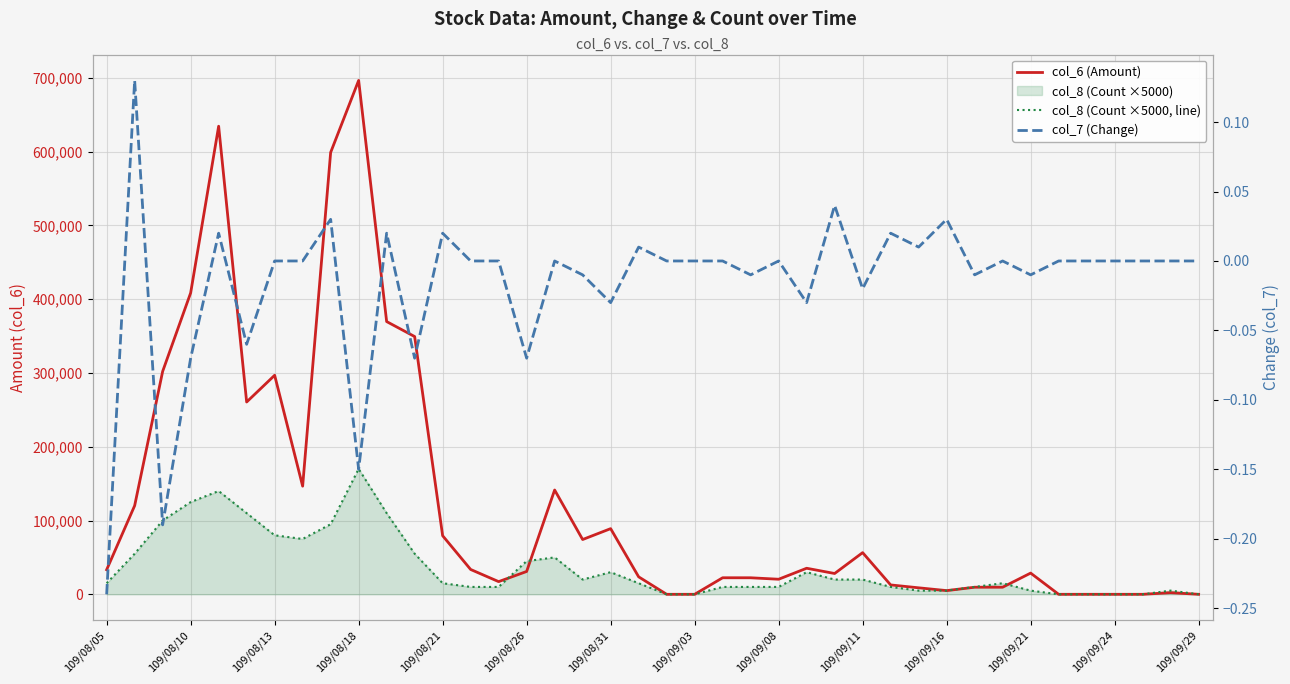

True or false: col_6 (Amount) has a value of 12700.0 at 28.

True